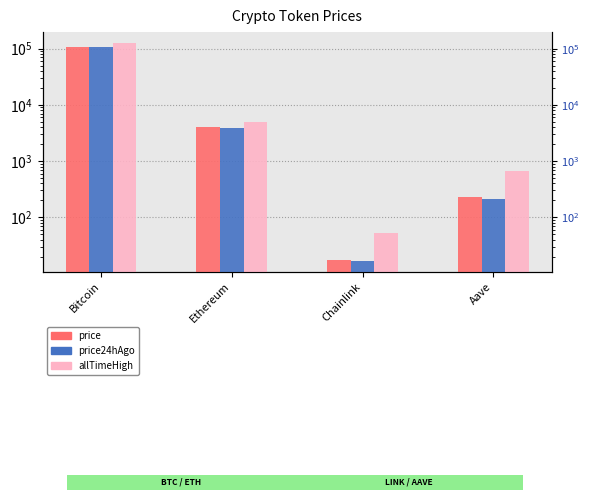

What position from the left is Chainlink?

3